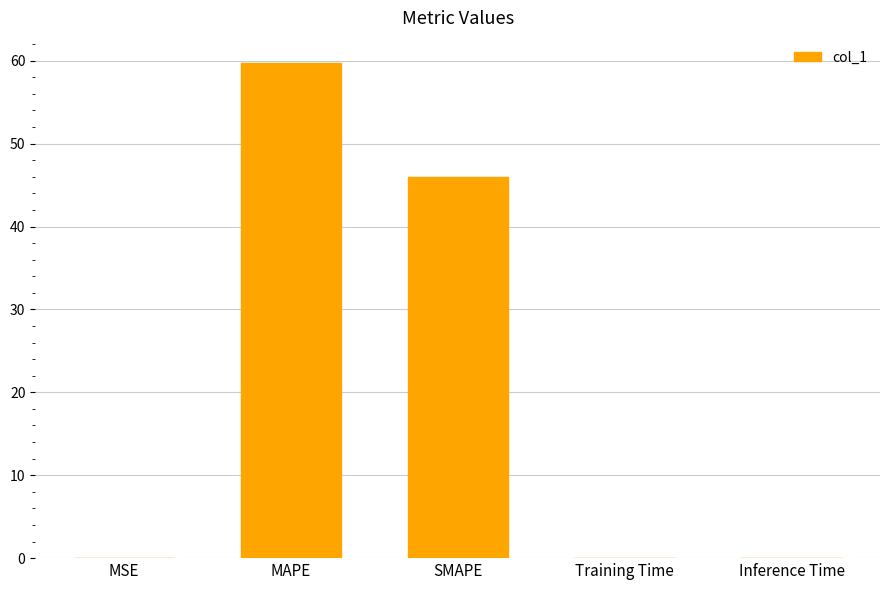

Does the chart contain stacked bars?

No